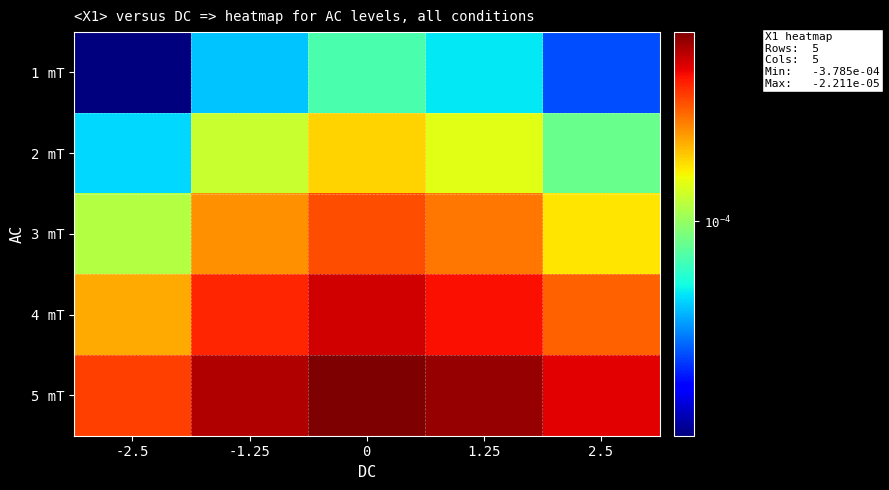

How many categories are shown in the chart?

5